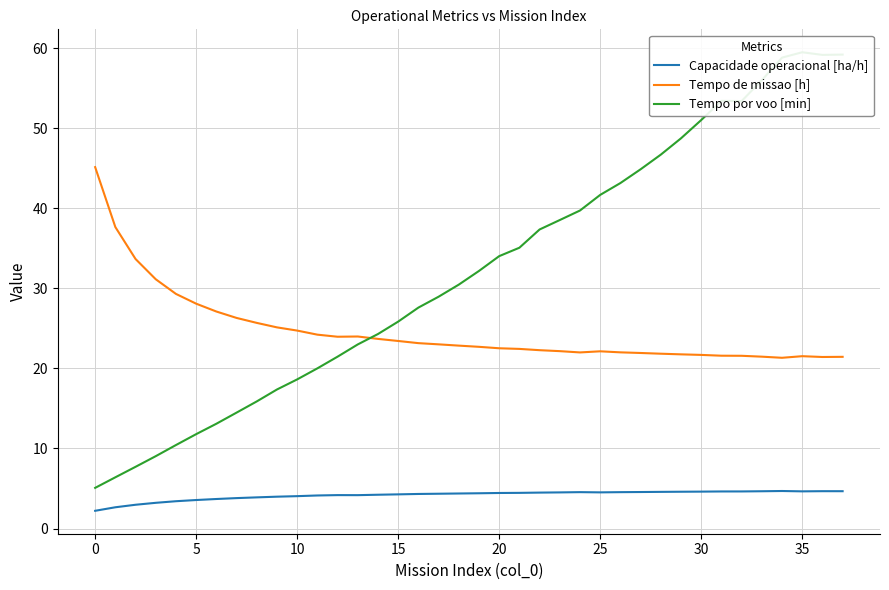

Does the chart have visible grid lines?

Yes